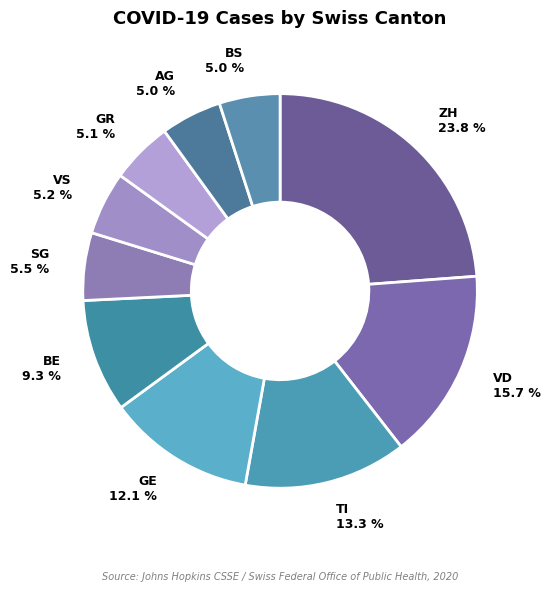

How many slices are in this pie chart?

10